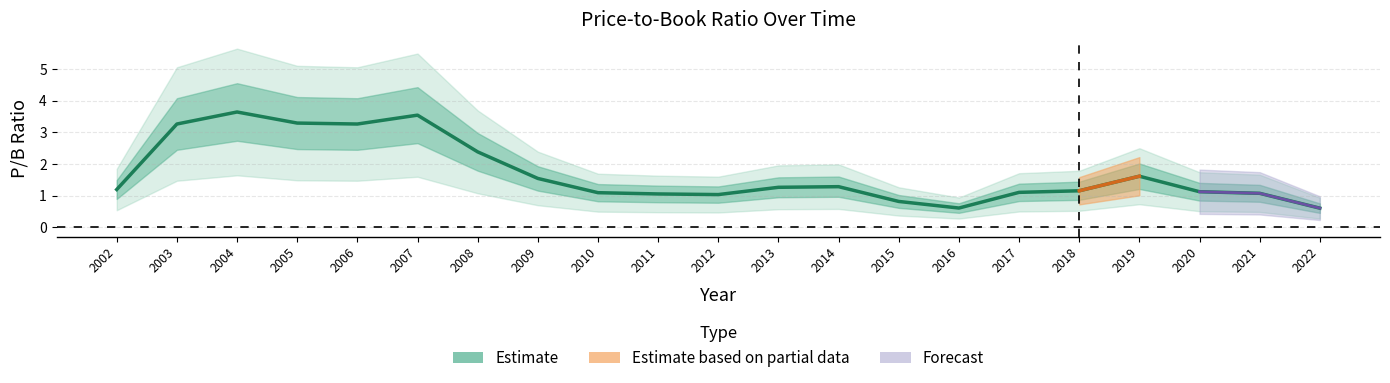

Rank the categories by value from lowest to highest.

2022, 2016, 2015, 2012, 2011, 2021, 2010, 2017, 2020, 2018, 2002, 2013, 2014, 2009, 2019, 2008, 2003, 2006, 2005, 2007, 2004